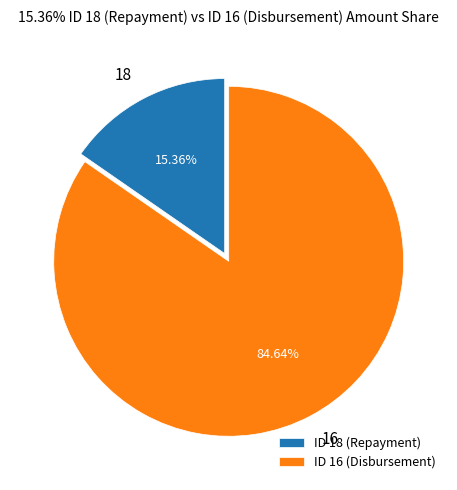

Is 16 the majority of the pie?

Yes